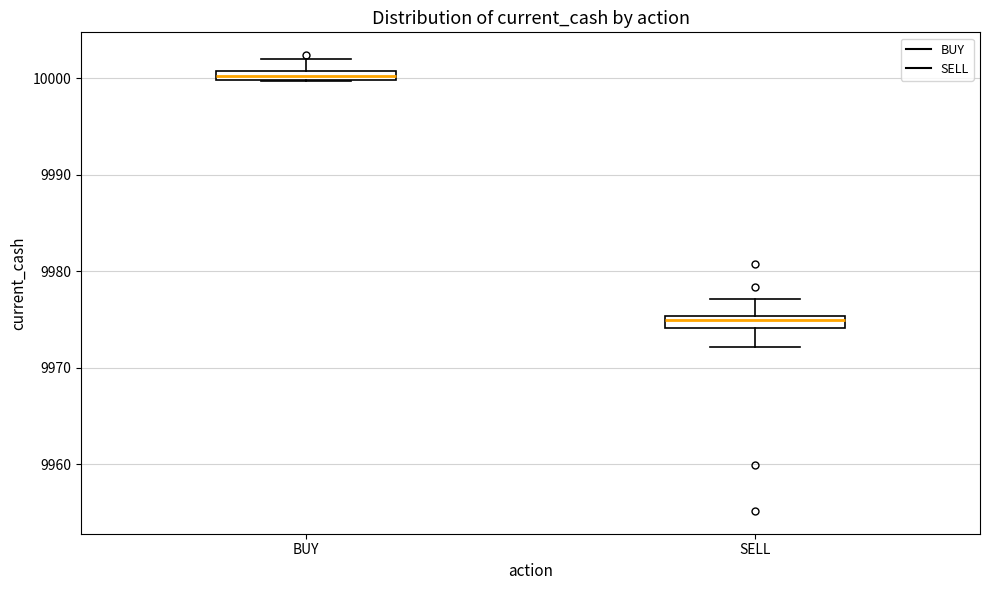

Where is the lower edge of the box for BUY on the y-axis? The values are not printed on the chart, so give them approximately, as read against the axis.

10000